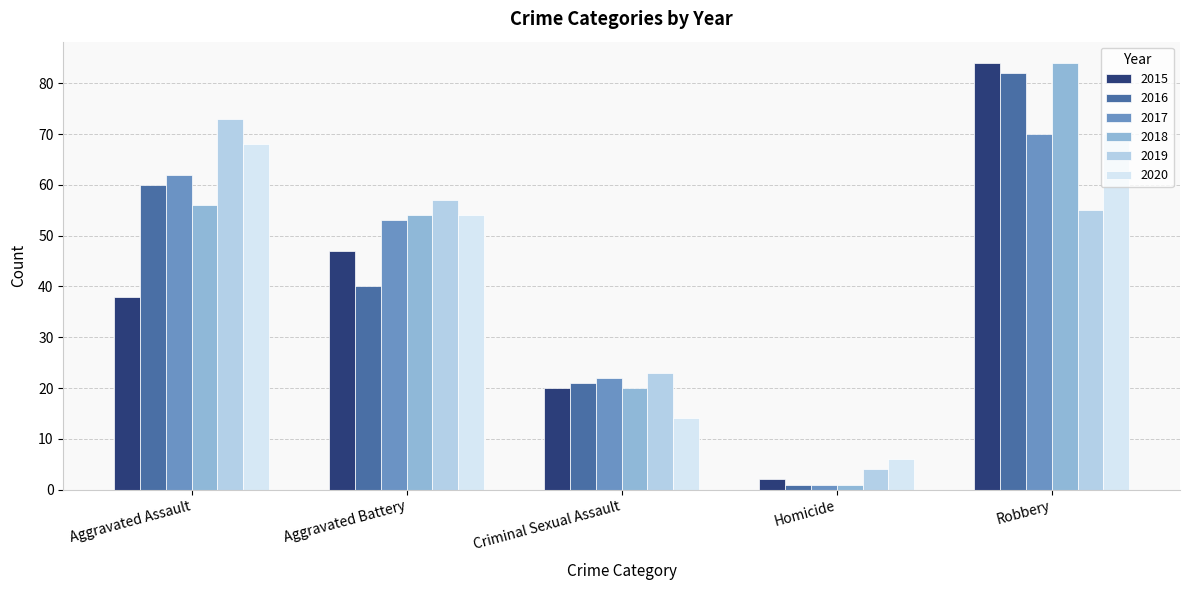

How many 2016 values are between 21 and 60?

3